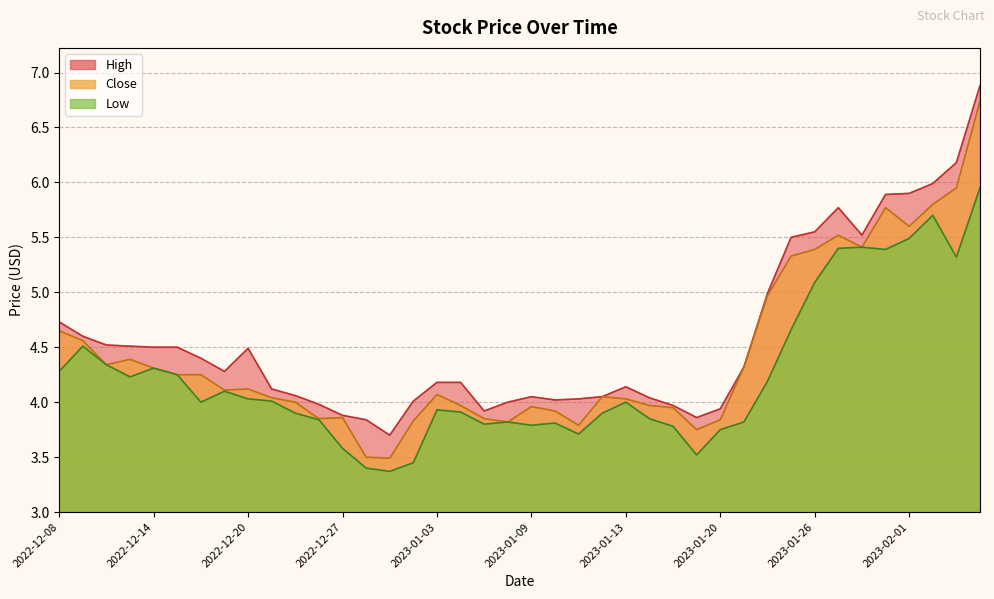

Is the value of High at 2023-01-04 greater than the value of Close at 2023-01-05?

Yes